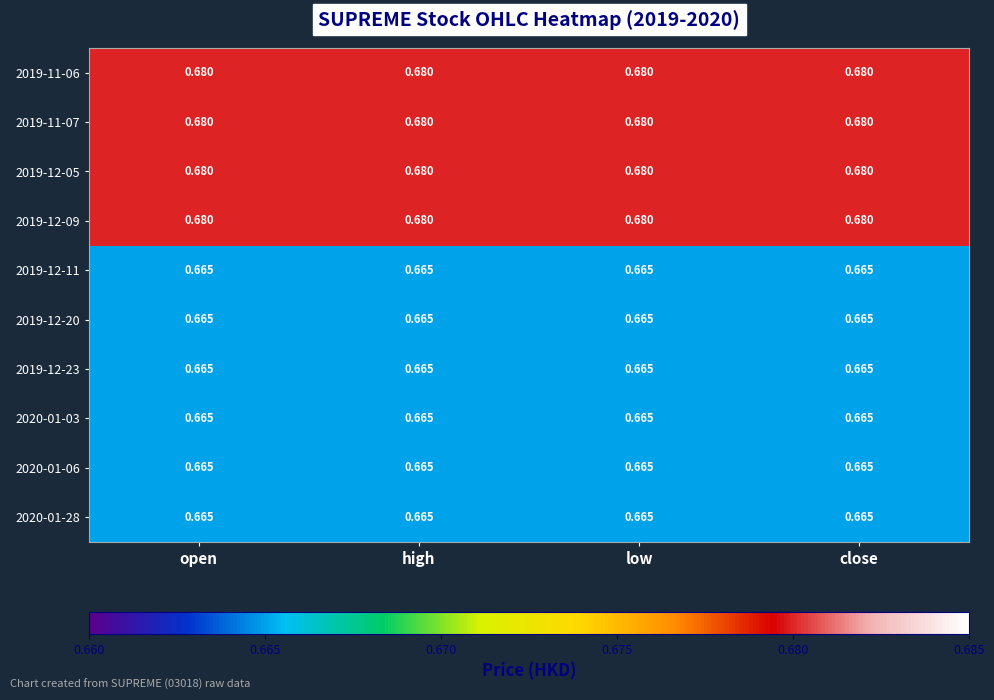

Is the value of 2019-11-07 at low greater than the value of 2020-01-03 at open?

Yes